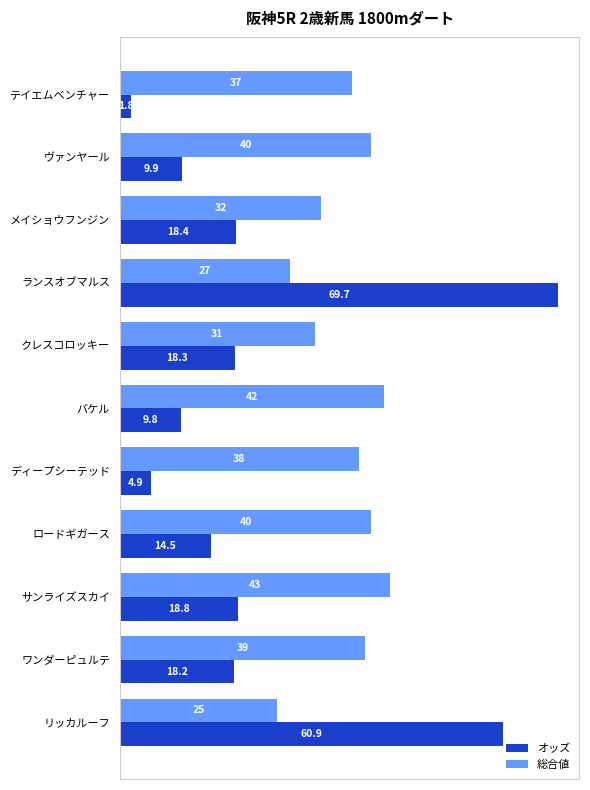

What is the sum of all 総合値 values?

394.0